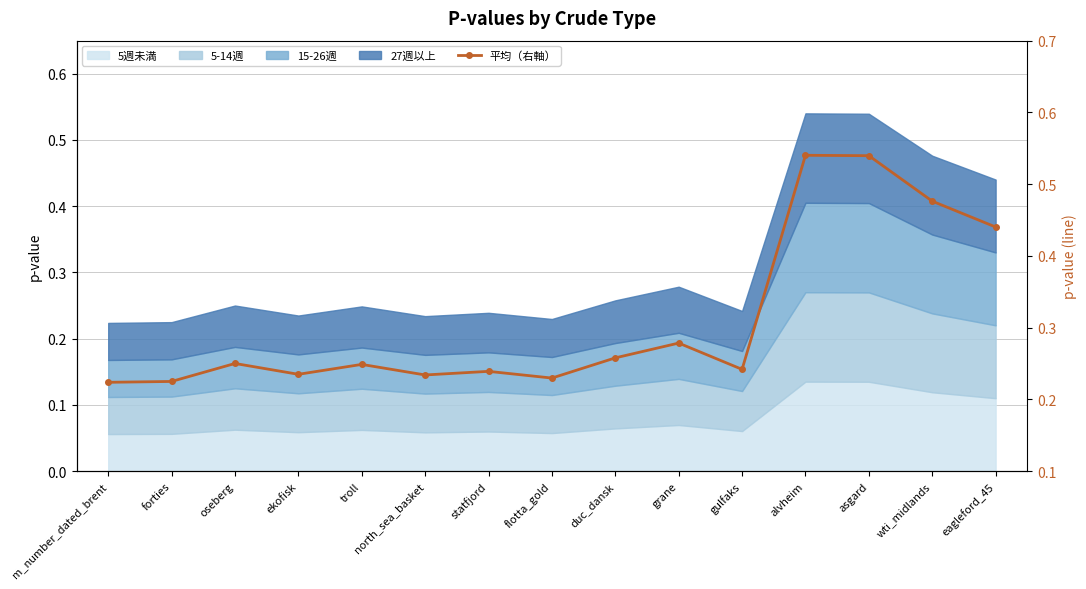

True or false: the data shows 0.5 at alvheim.

True